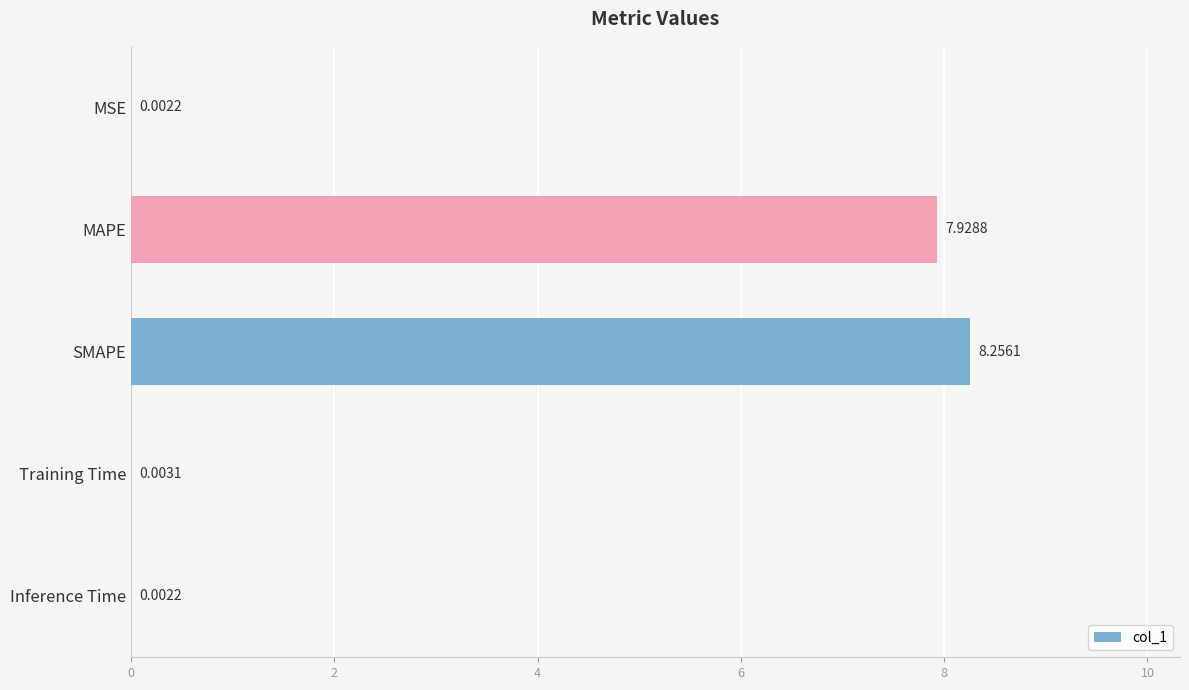

What is the change in value from MAPE to SMAPE?

+0.3